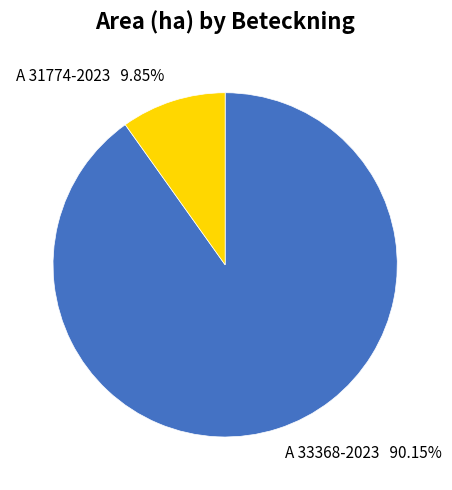

To the nearest percent, what is the difference between the largest and smallest slice percentages?

80%